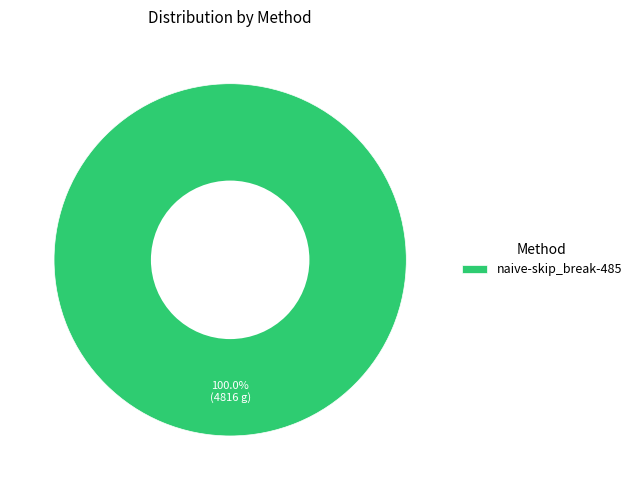

Rank the categories by value from highest to lowest.

naive-skip_break-485